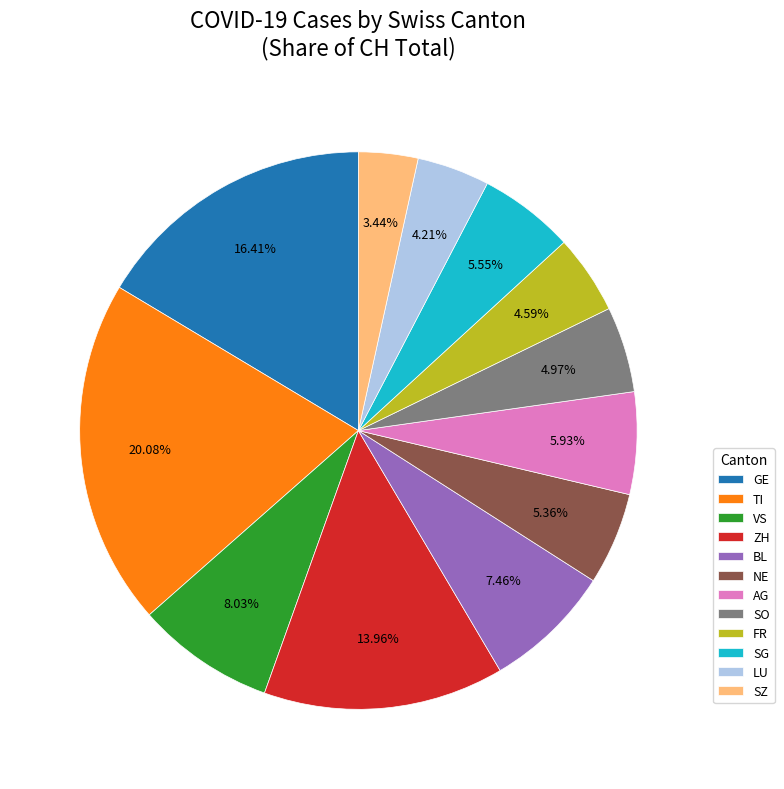

What is the largest slice in the pie chart?

TI